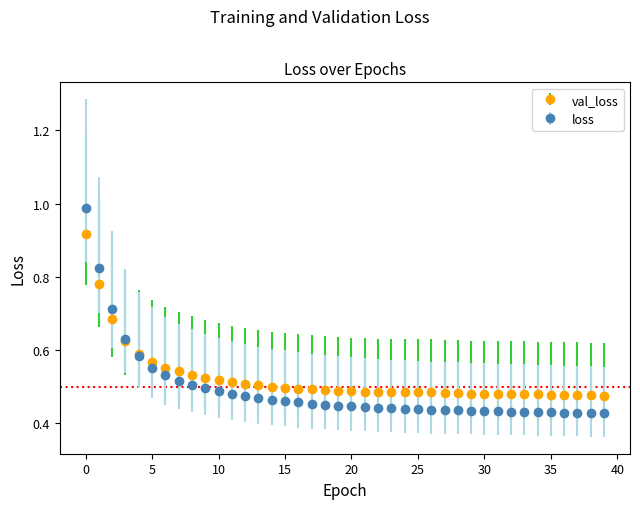

Which series has the widest spread of values?

loss